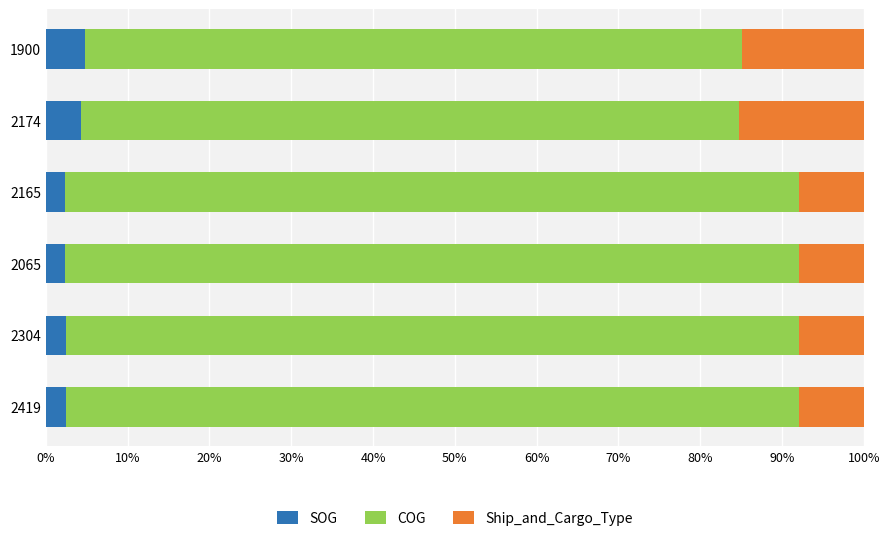

Is it true that SOG equals 2.4 at 2304?

True